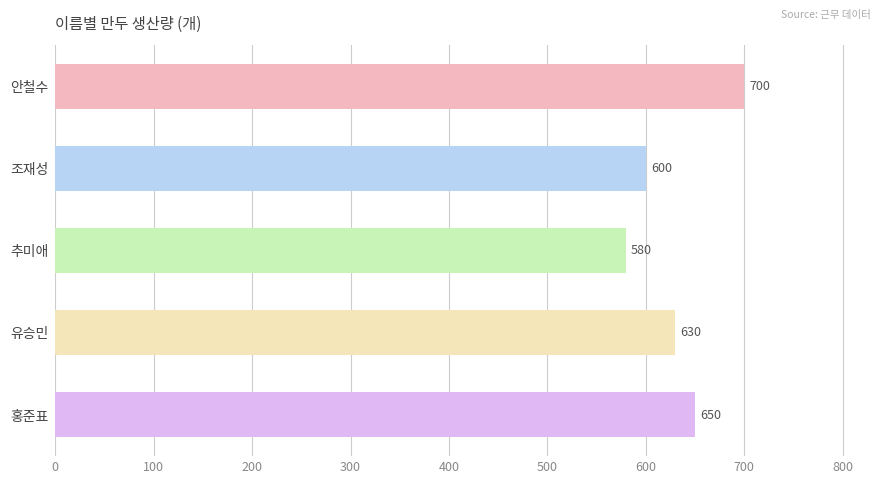

Rank the categories by value from highest to lowest.

안철수, 홍준표, 유승민, 조재성, 추미애